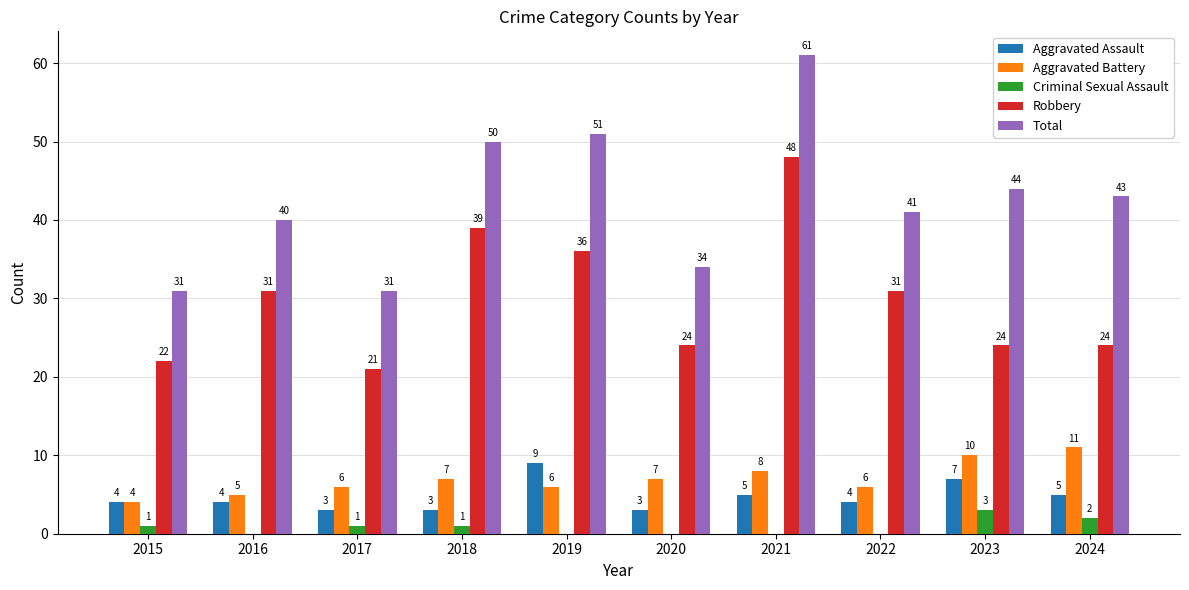

What is the sum of the Robbery values at 2020 and 2017?

45